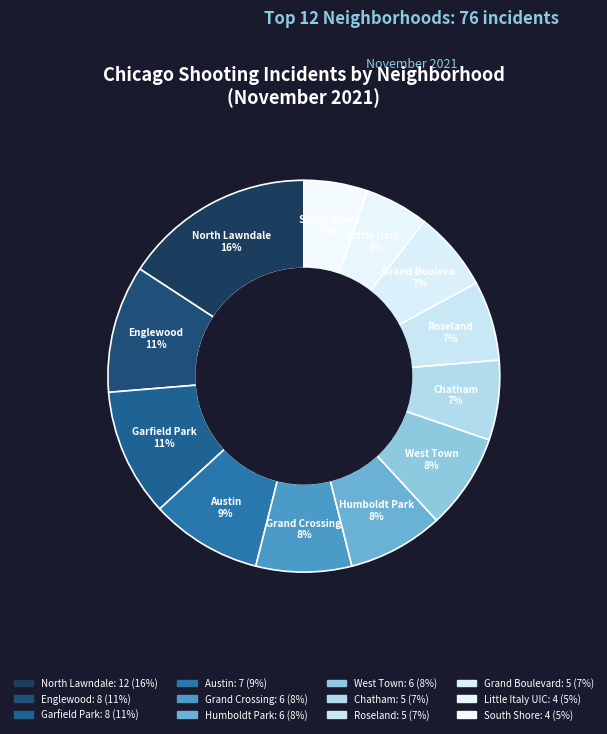

Do West Town and Grand Boulevard together represent more than half of the pie?

No